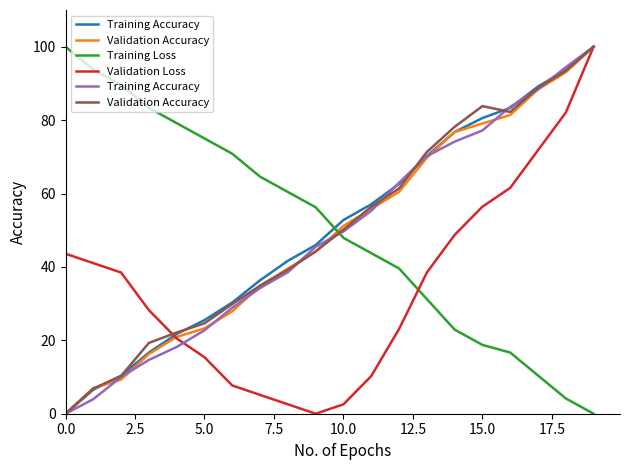

Which series has the largest range (max minus min)?

Training Accuracy